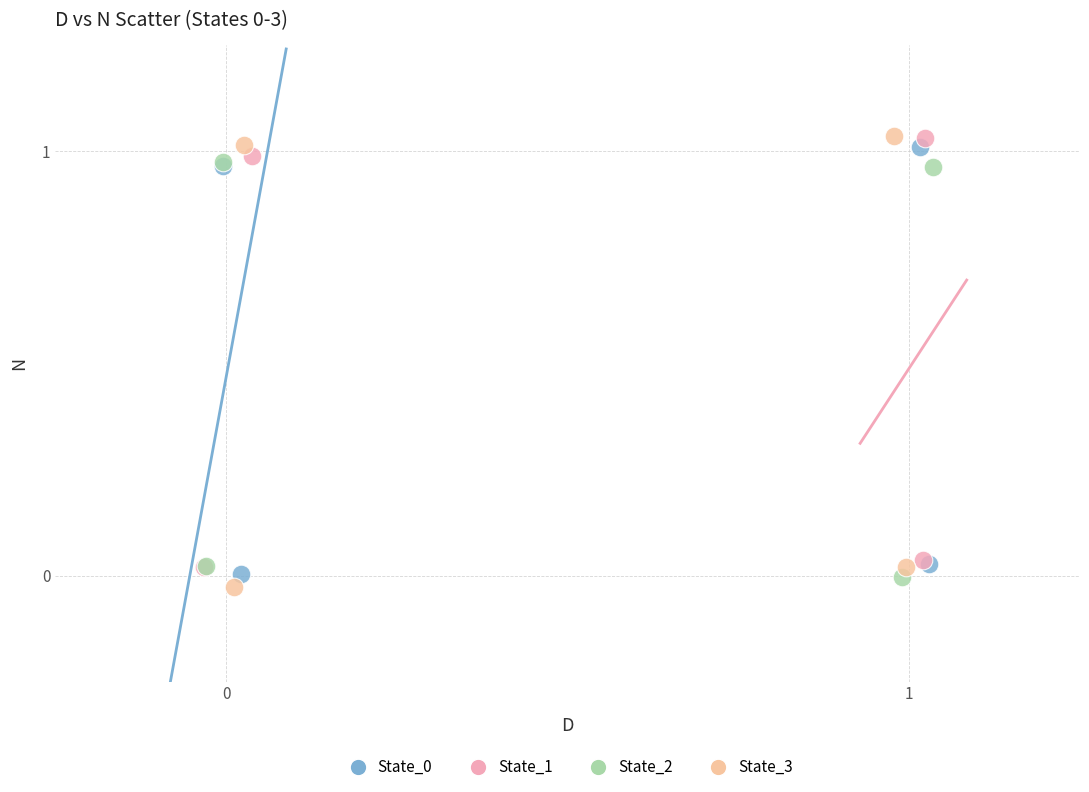

Which series has the largest Y range (max minus min)?

State_3